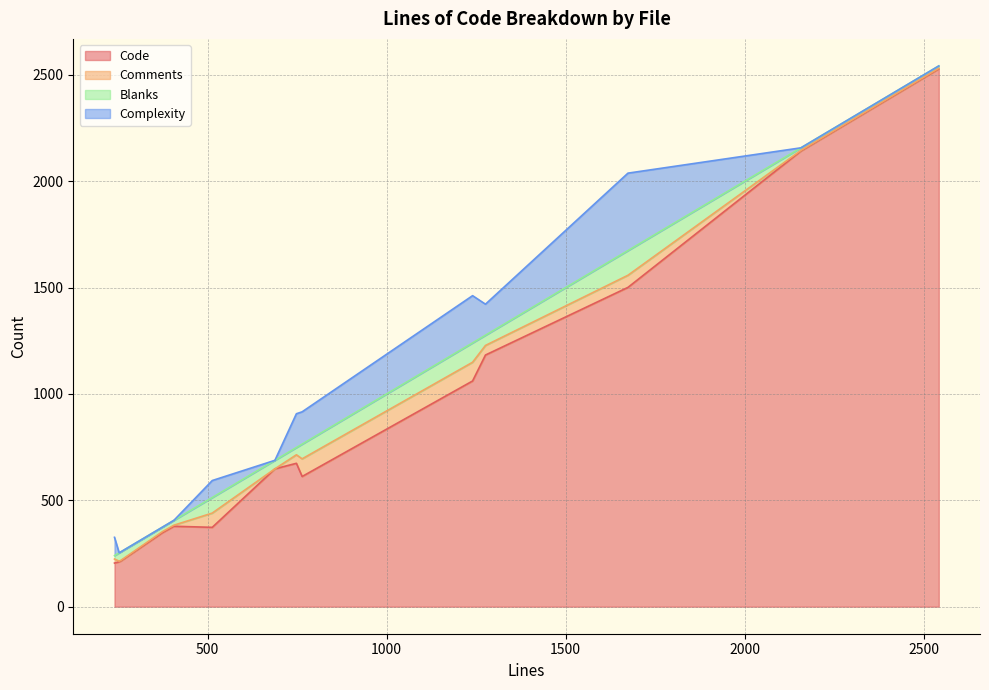

What is the highest value of the Code series?

2528